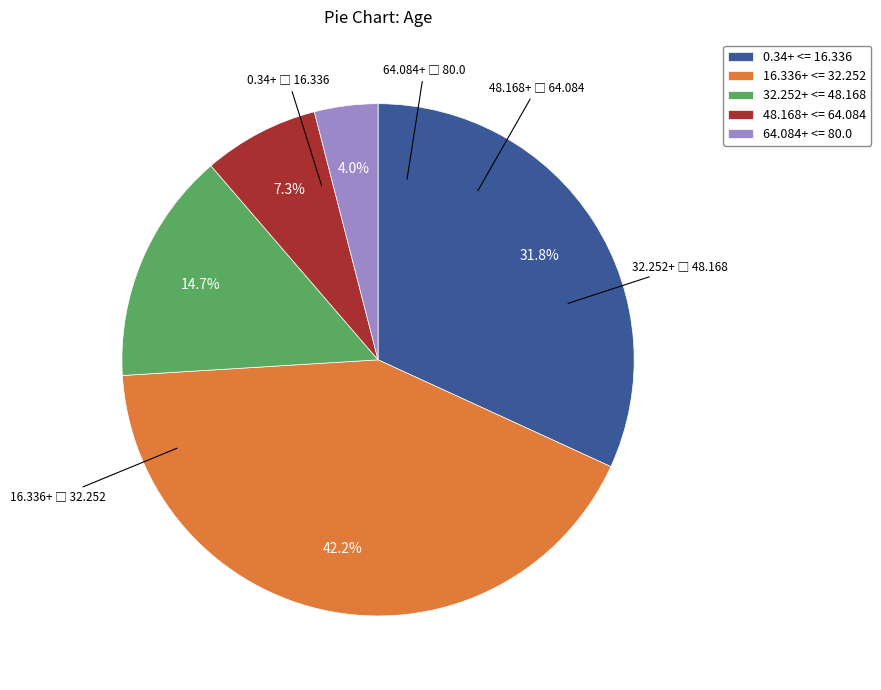

How much of the chart is everything except 16.336+ <= 32.252?

57.8%